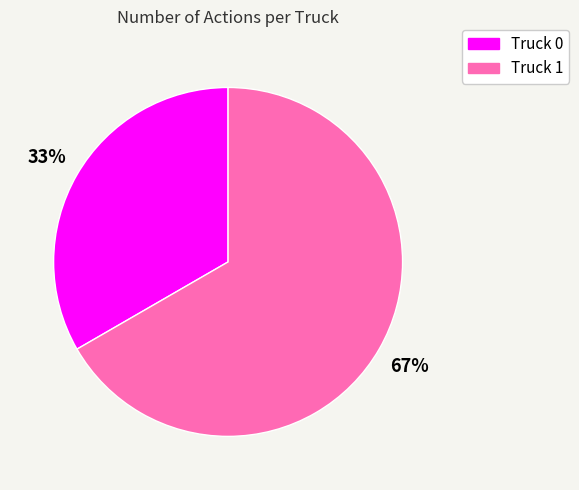

Do Truck 1 and Truck 0 together represent more than half of the pie?

Yes